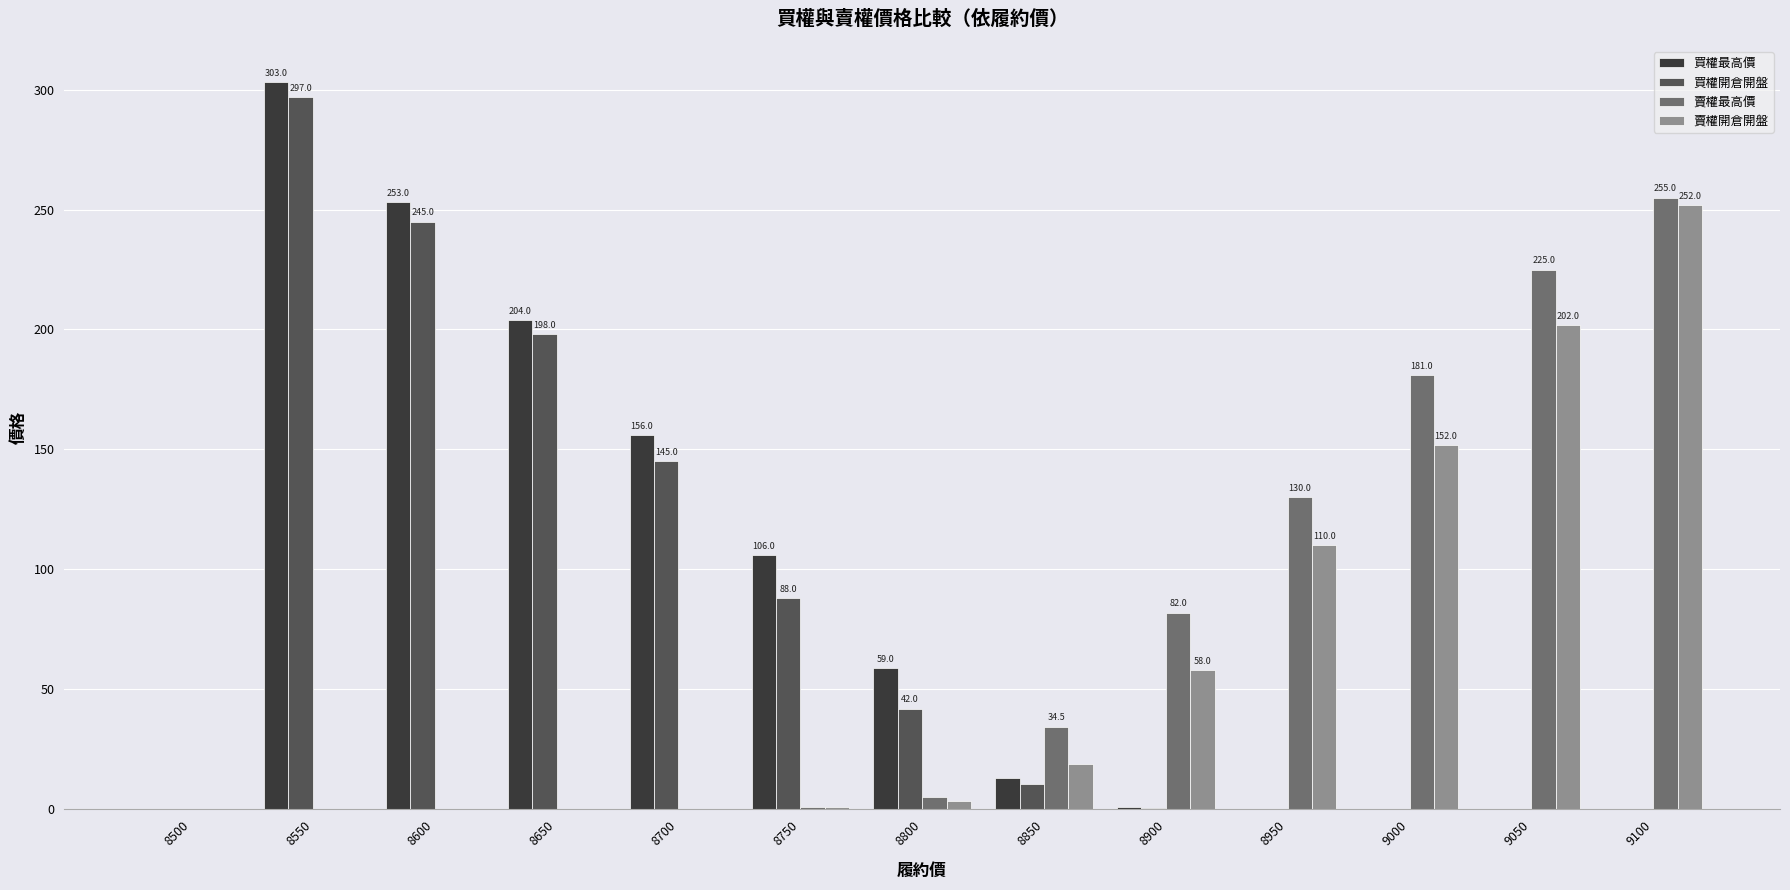

Which category has the highest value in the 賣權最高價 series?

9100